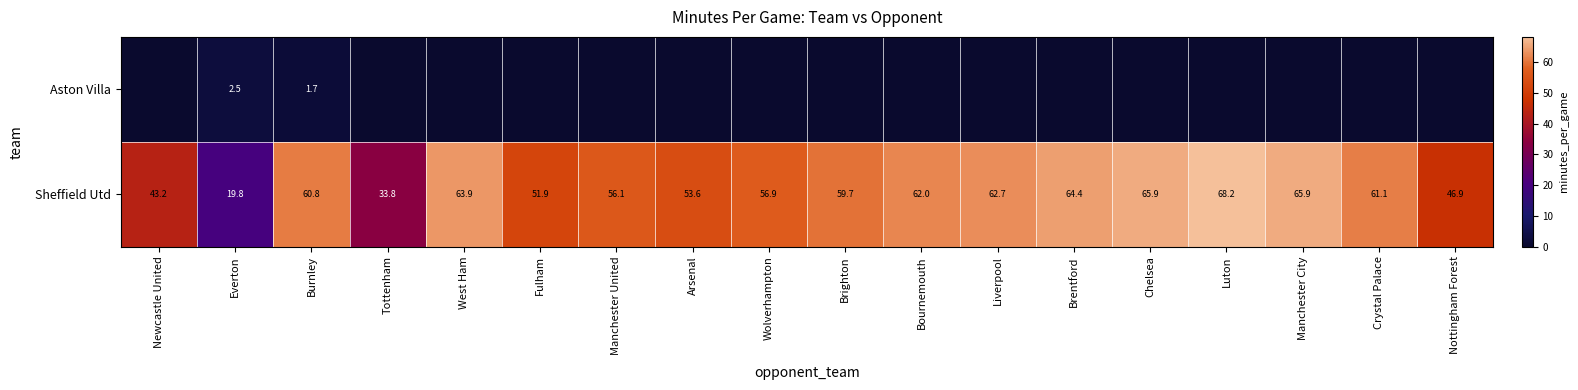

At which category is the sum across all series the highest?

Luton